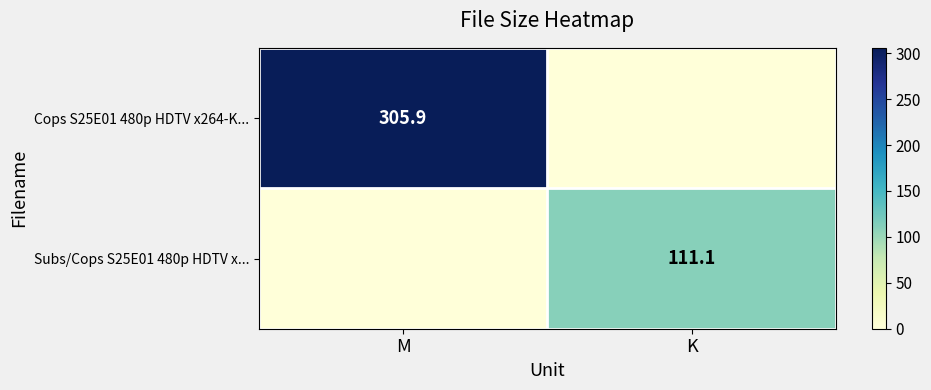

At which category does the chart reach its minimum across all series?

K